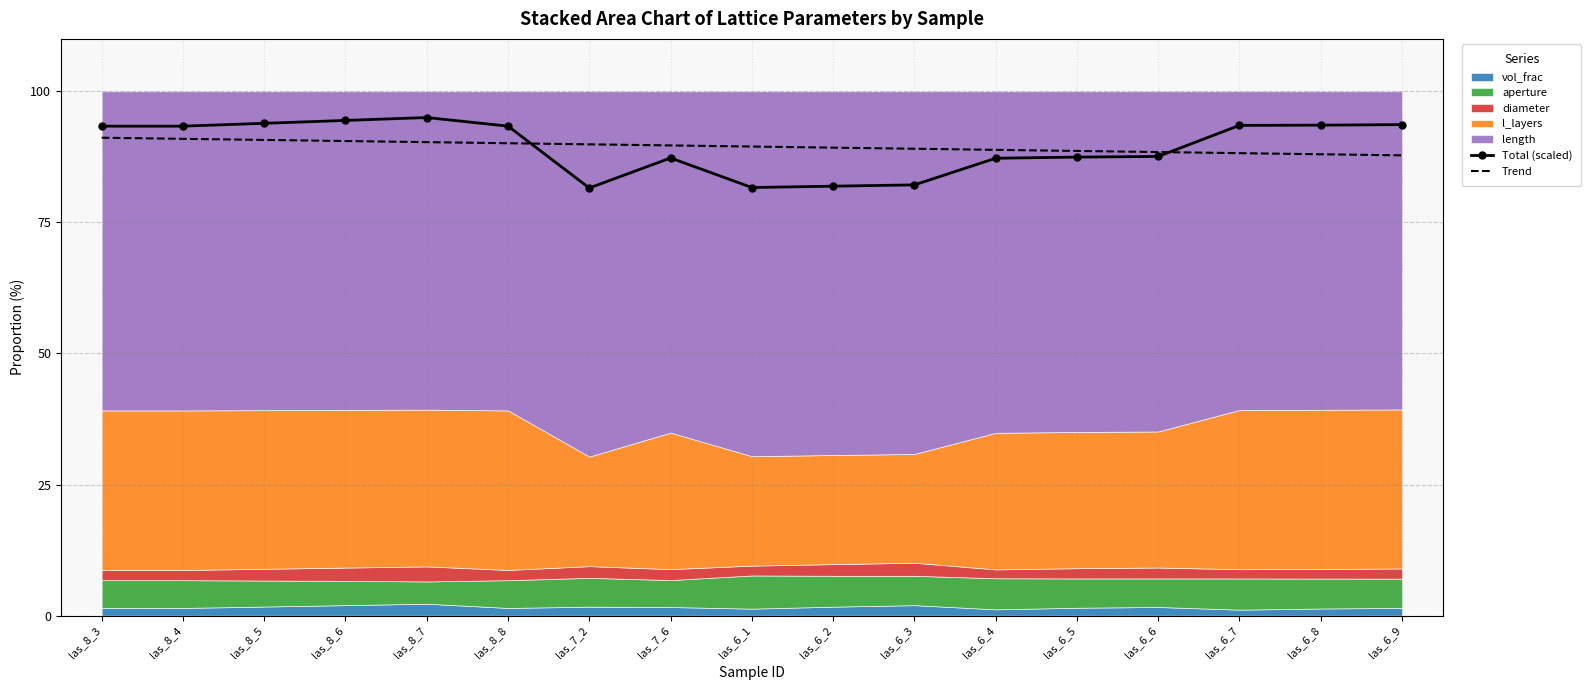

True or false: Total (scaled) has more than 1 interior local peaks.

True